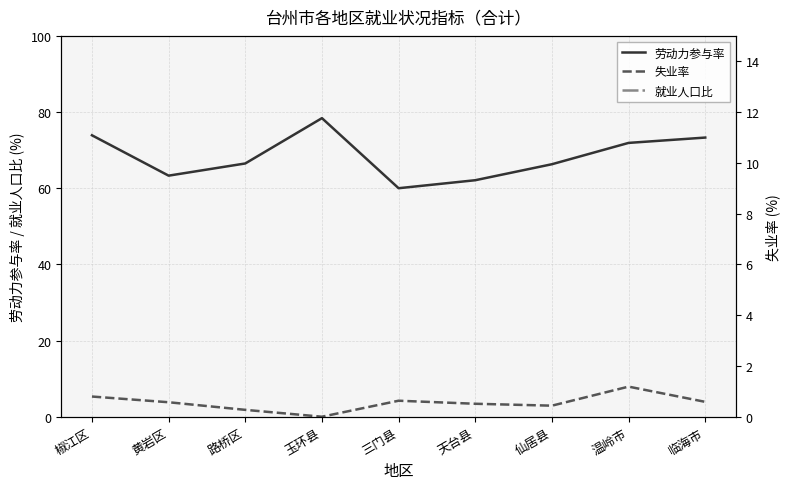

Does the chart display data point markers on the line(s)?

No